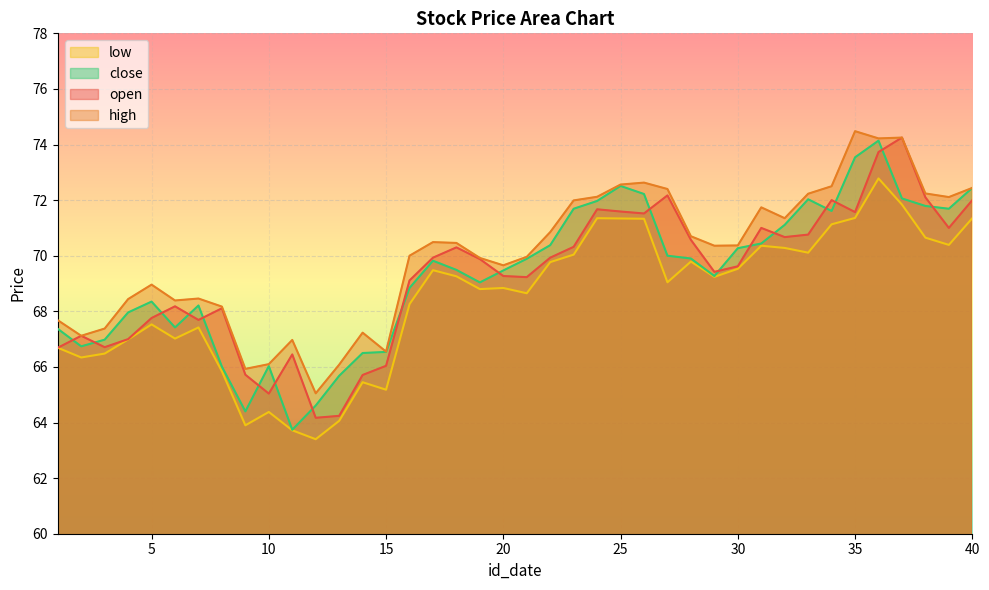

Reading right to left, extract all data points from this chart.

open: 40=72.0	39=71.0	38=72.1	37=74.2	36=73.7	35=71.6	34=72.0	33=70.8	32=70.7	31=71.0	30=69.6	29=69.4	28=70.6	27=72.2	26=71.5	25=71.6	24=71.7	23=70.3	22=69.9	21=69.2	20=69.3	19=69.9	18=70.3	17=69.9	16=69.1	15=66.0	14=65.7	13=64.2	12=64.2	11=66.5	10=65.0	9=65.7	8=68.1	7=67.7	6=68.2	5=67.8	4=67.0	3=66.7	2=67.1	1=66.7
high: 40=72.4	39=72.1	38=72.2	37=74.2	36=74.2	35=74.5	34=72.5	33=72.2	32=71.3	31=71.7	30=70.4	29=70.4	28=70.7	27=72.4	26=72.6	25=72.6	24=72.1	23=72.0	22=70.8	21=70.0	20=69.7	19=69.9	18=70.5	17=70.5	16=70.0	15=66.5	14=67.2	13=66.1	12=65.0	11=67.0	10=66.1	9=65.9	8=68.2	7=68.5	6=68.4	5=69.0	4=68.4	3=67.4	2=67.1	1=67.7
low: 40=71.3	39=70.4	38=70.7	37=71.8	36=72.8	35=71.4	34=71.1	33=70.1	32=70.3	31=70.4	30=69.5	29=69.2	28=69.8	27=69.0	26=71.3	25=71.3	24=71.3	23=70.0	22=69.8	21=68.7	20=68.8	19=68.8	18=69.3	17=69.5	16=68.3	15=65.2	14=65.5	13=64.1	12=63.4	11=63.7	10=64.4	9=63.9	8=65.8	7=67.4	6=67.0	5=67.5	4=67.0	3=66.5	2=66.3	1=66.7
close: 40=72.4	39=71.7	38=71.8	37=72.1	36=74.1	35=73.5	34=71.6	33=72.0	32=71.1	31=70.4	30=70.3	29=69.3	28=69.9	27=70.0	26=72.2	25=72.5	24=72.0	23=71.7	22=70.4	21=69.9	20=69.5	19=69.0	18=69.5	17=69.8	16=68.8	15=66.5	14=66.5	13=65.7	12=64.6	11=63.7	10=66.0	9=64.4	8=66.0	7=68.2	6=67.4	5=68.3	4=68.0	3=67.0	2=66.7	1=67.4